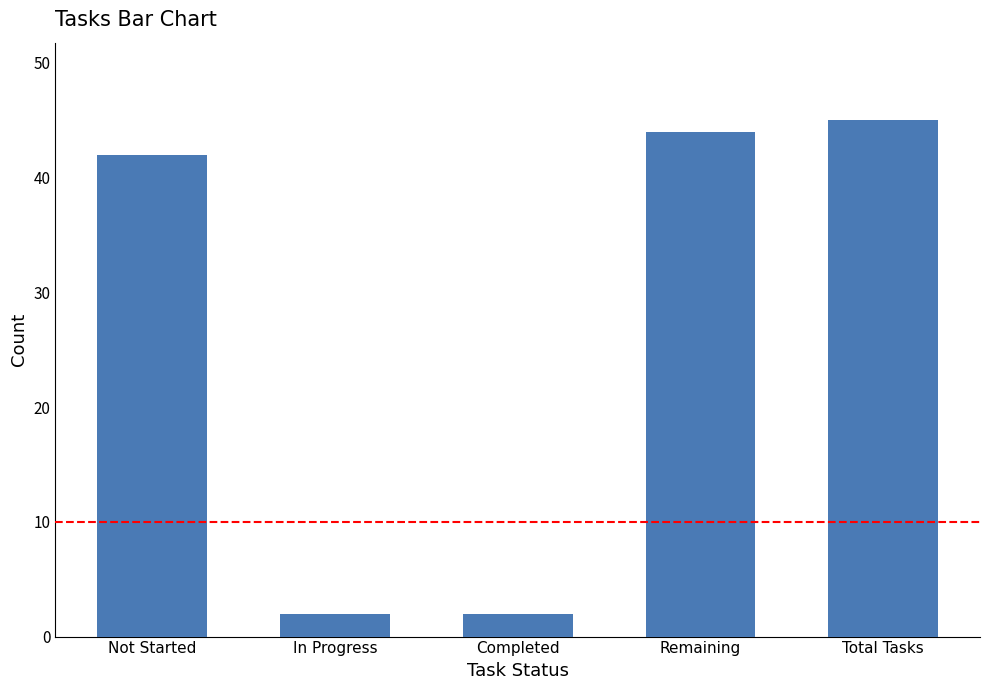

What is the difference between the maximum and minimum values?

43